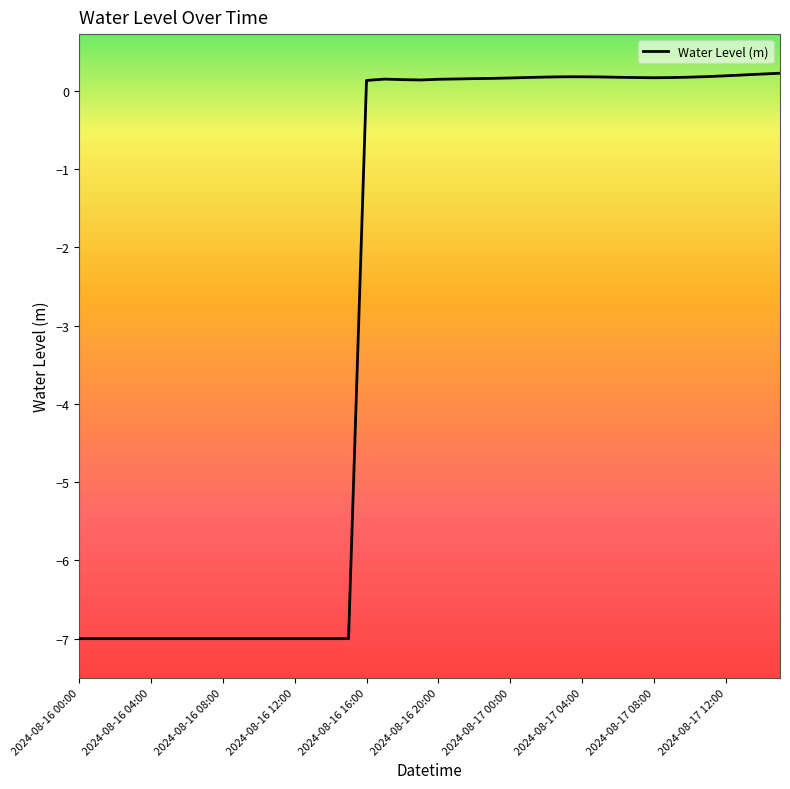

What is the minimum value shown in the chart?

-7.0